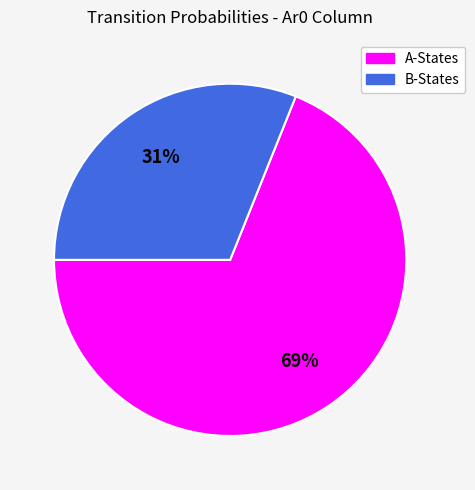

Which slice is the largest?

A-States